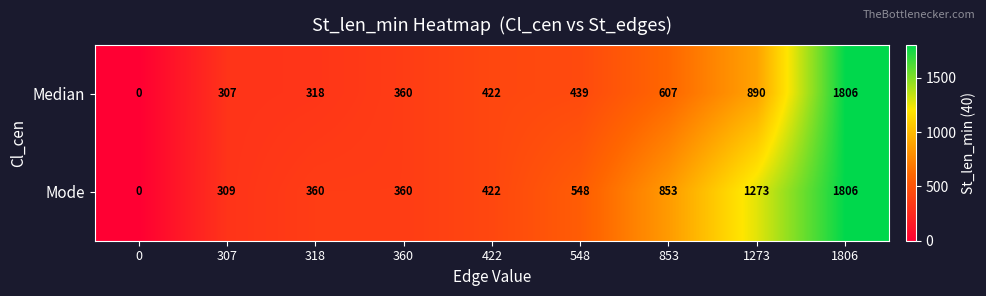

How many series are shown in this chart?

2